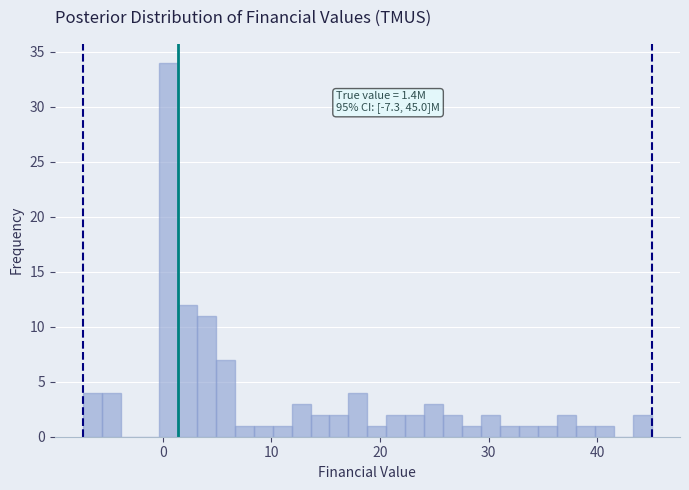

Around what value on the x-axis is the tallest bar? Give the approximate position of its centre, as read against the axis.

1